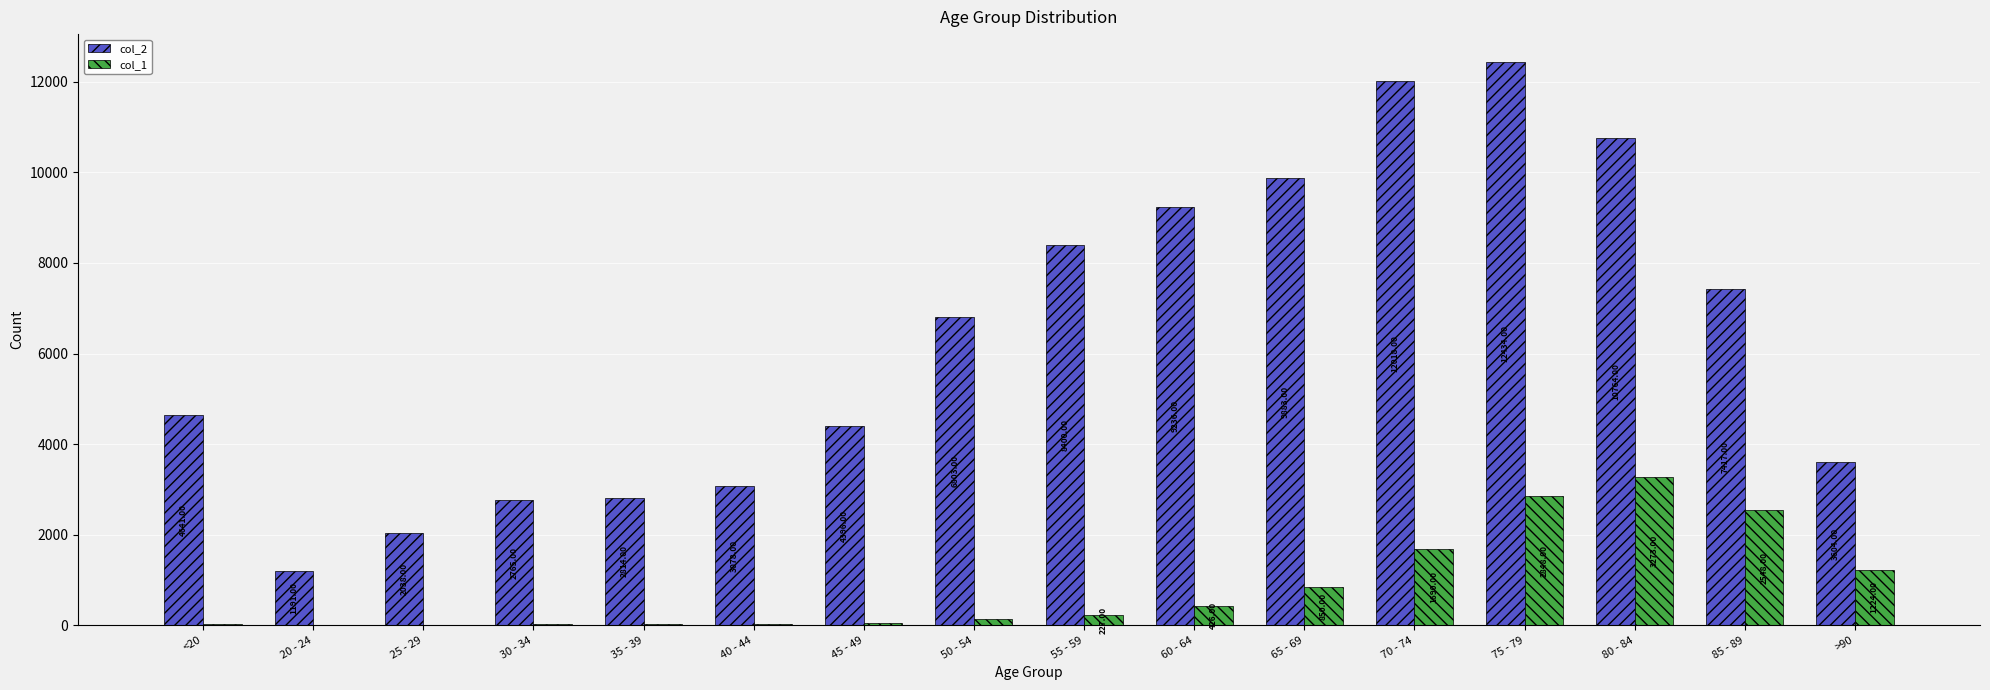

Which series has the widest spread of values?

col_2